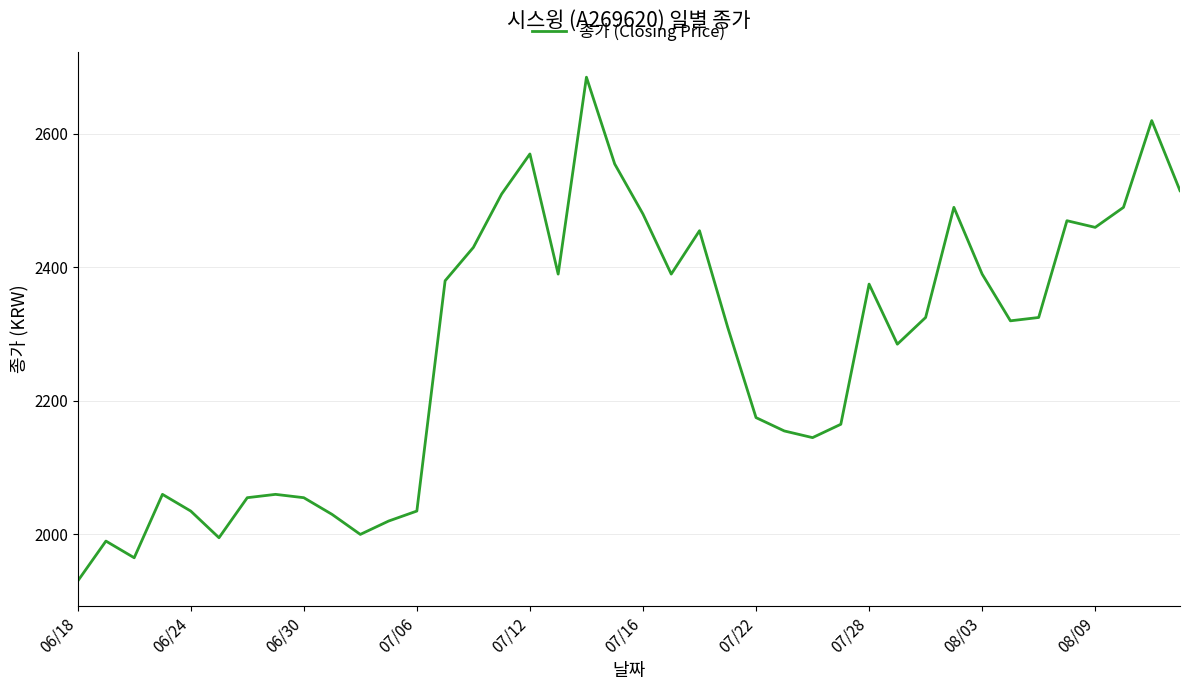

What is the smallest value displayed?

1930